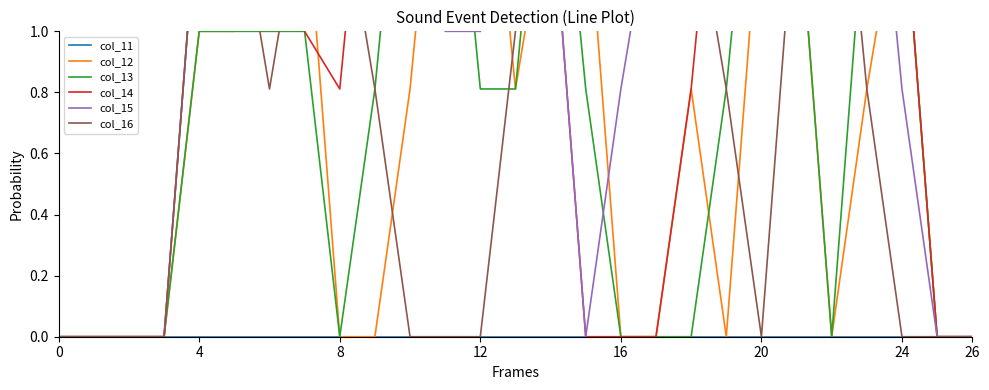

Rank the series at 13 from highest to lowest value.

col_14, col_15, col_16, col_12, col_13, col_11